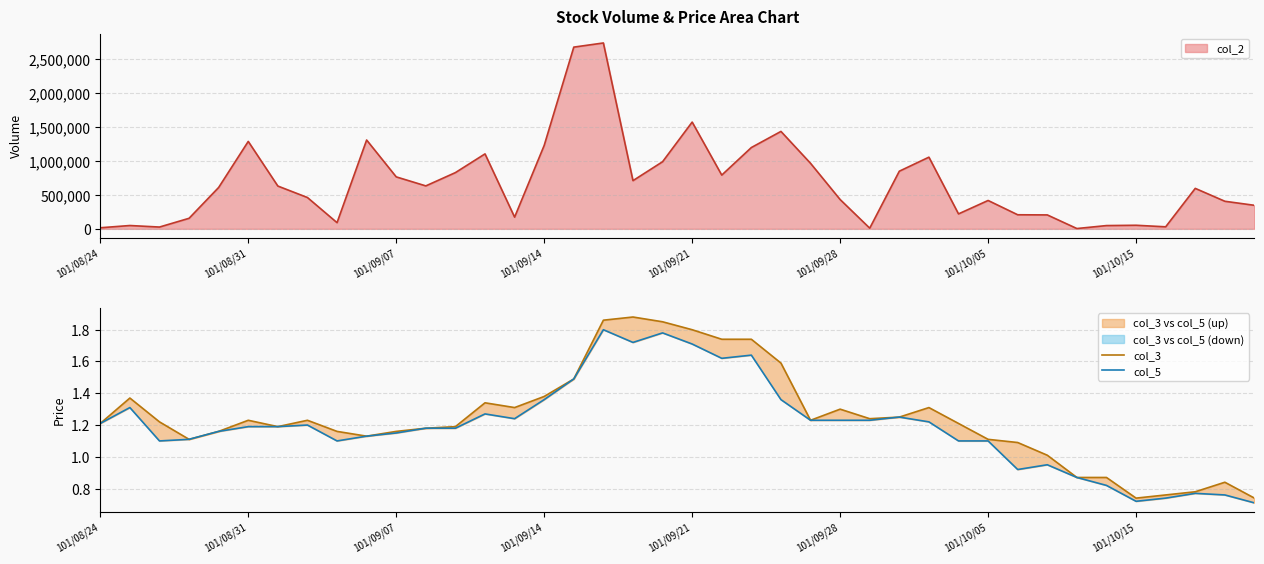

Between 26 and 101/09/14, which is larger?

26